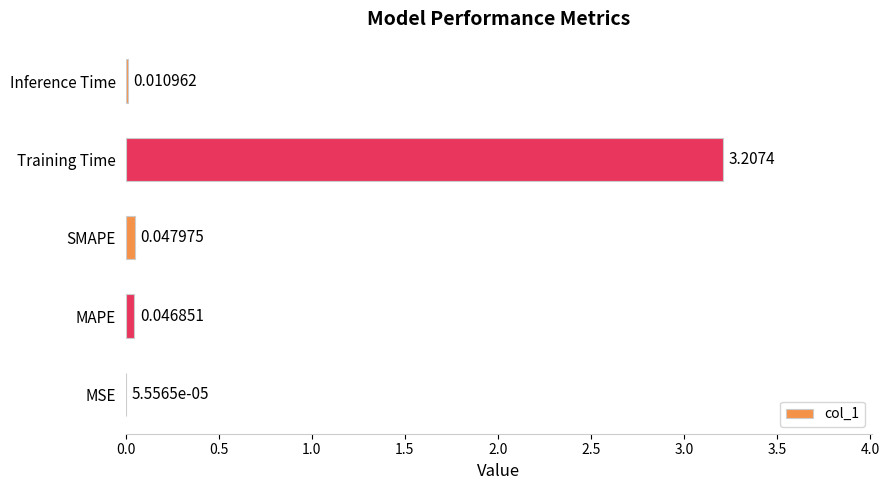

Between MSE and Training Time, which is larger?

Training Time